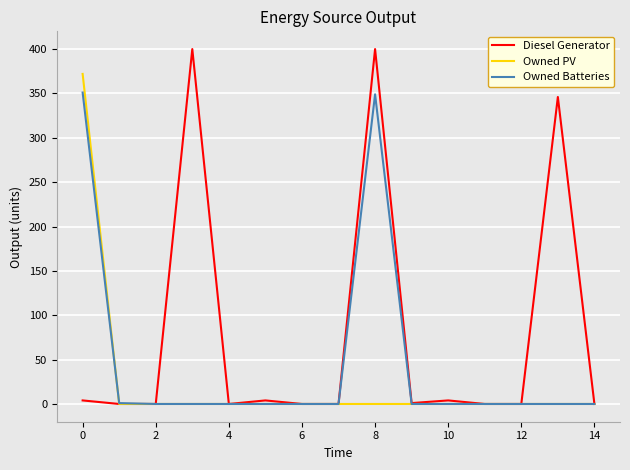

Which series has the widest spread of values?

Diesel Generator